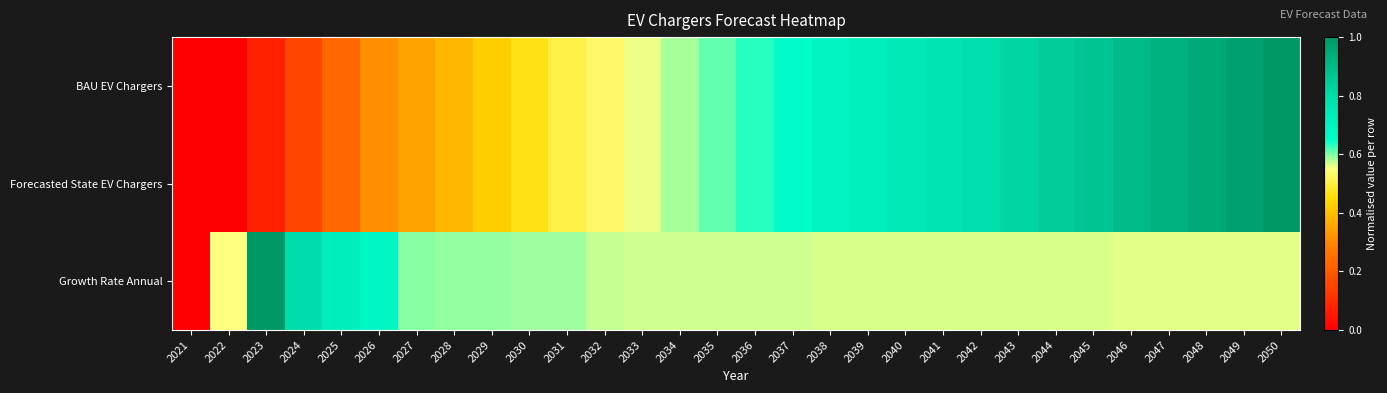

Which series has the largest total across all categories?

Forecasted State EV Chargers